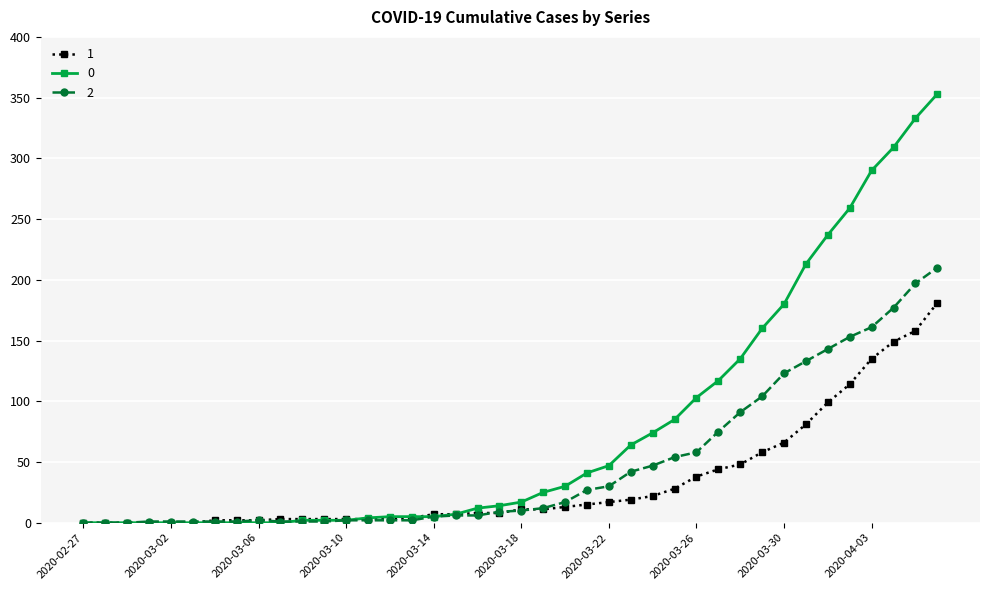

At how many categories does at least one series exceed 250?

5